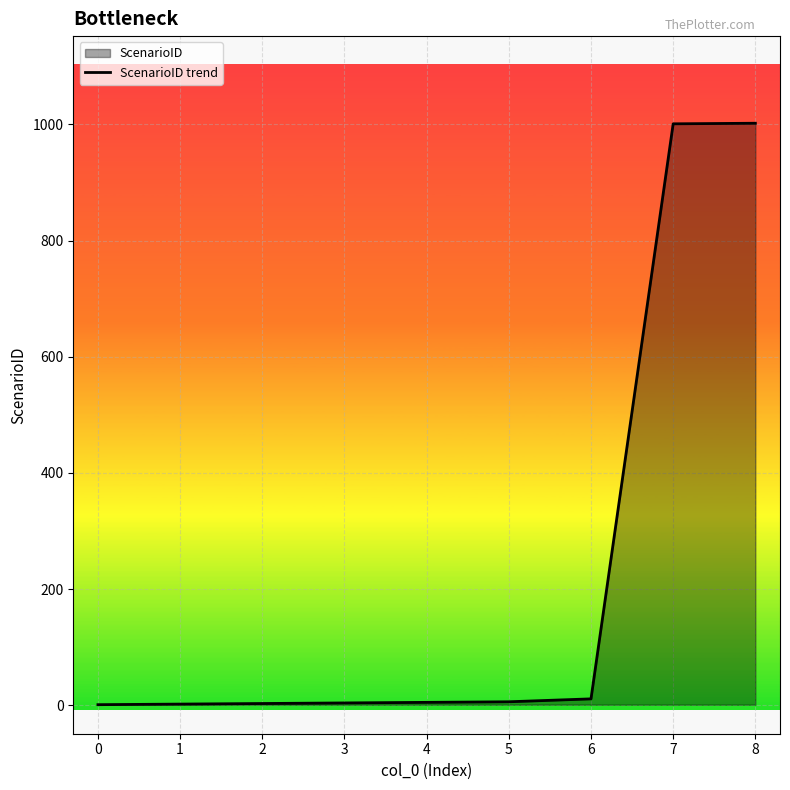

What is the difference between the maximum and minimum values?

1001